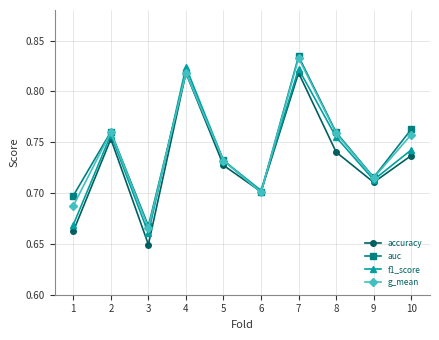

The value of f1_score at 5 is 0.7. True or false?

True